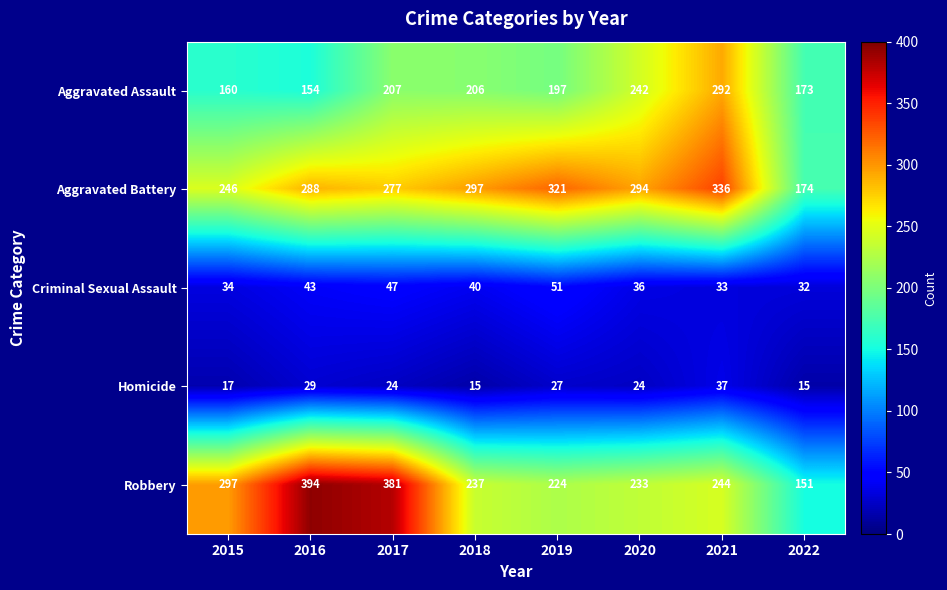

At 2015, list the series in order from smallest to largest.

Homicide, Criminal Sexual Assault, Aggravated Assault, Aggravated Battery, Robbery